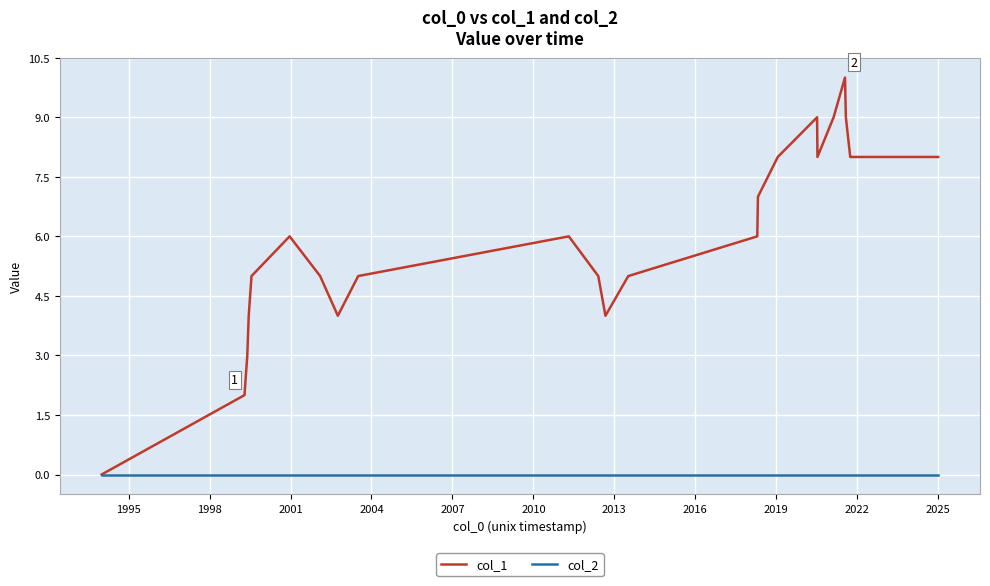

Which series has the largest total across all categories?

col_1